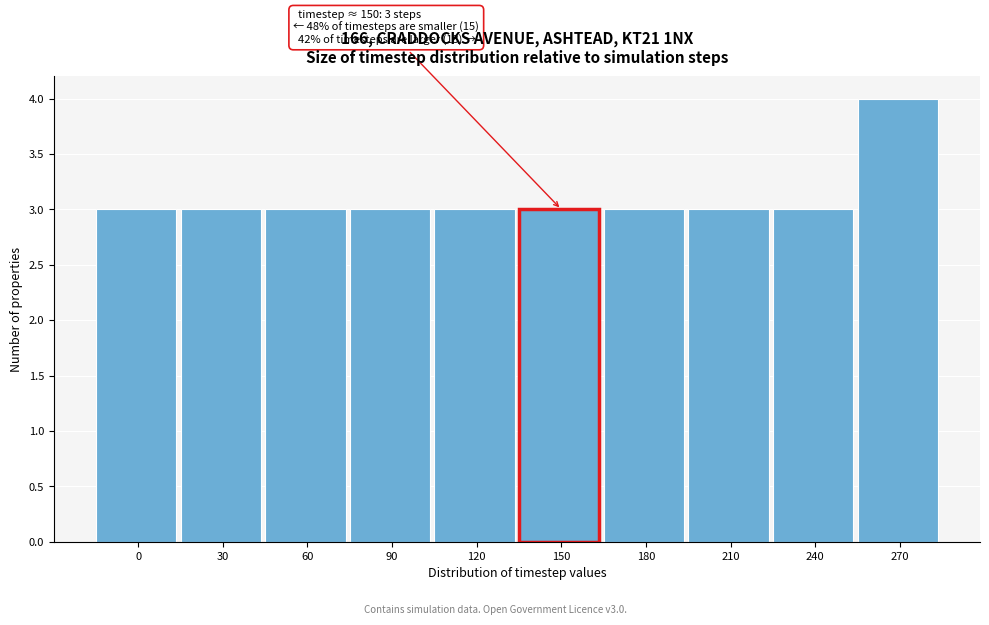

Reading left to right, transcribe all the data shown in this chart.

0=3	30=3	60=3	90=3	120=3	150=3	180=3	210=3	240=3	270=4